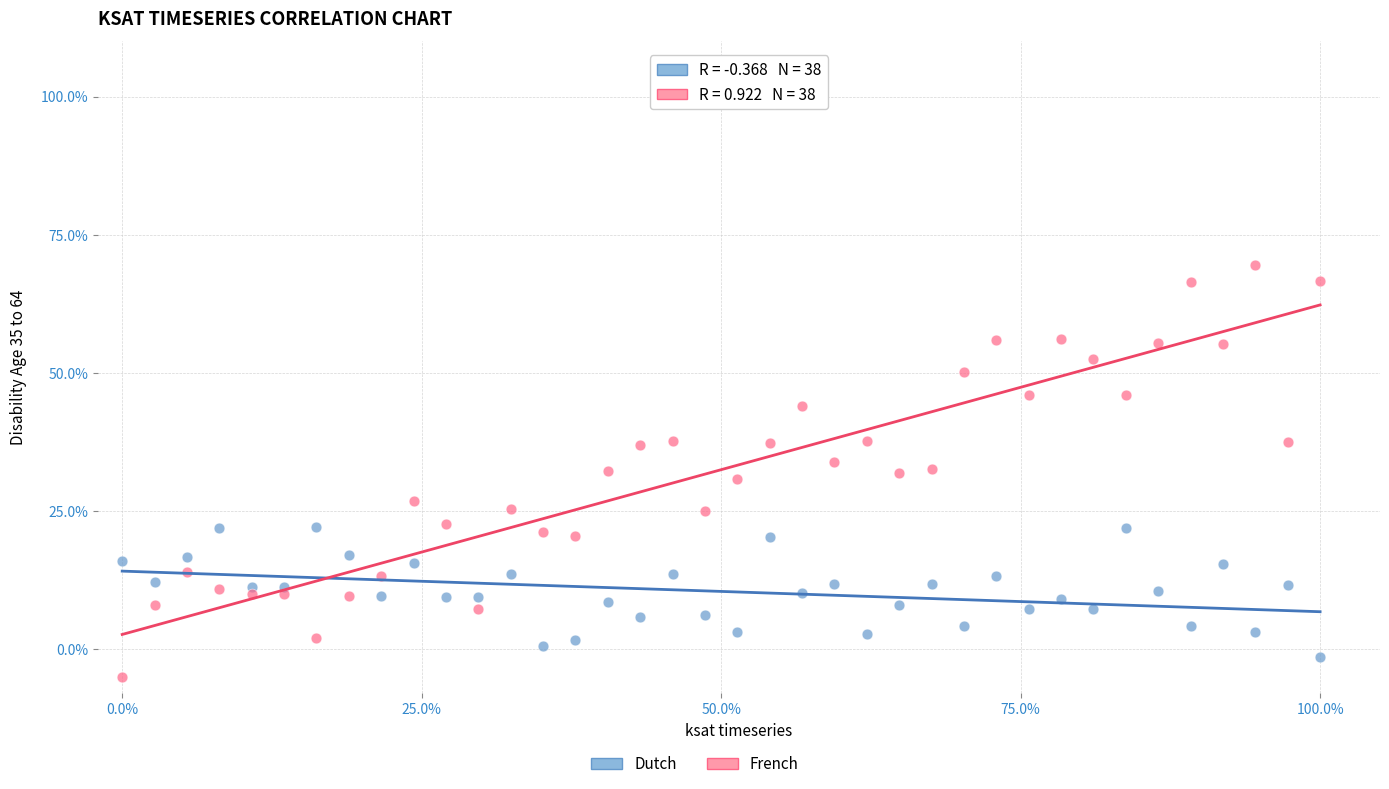

Which series has the widest spread of Y values?

French